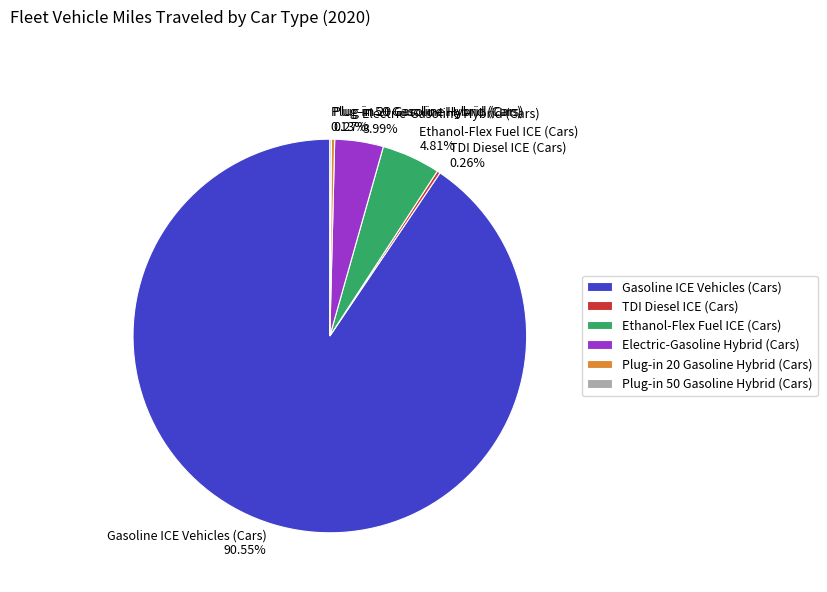

Between Electric-Gasoline Hybrid (Cars) and Gasoline ICE Vehicles (Cars), which is larger?

Gasoline ICE Vehicles (Cars)